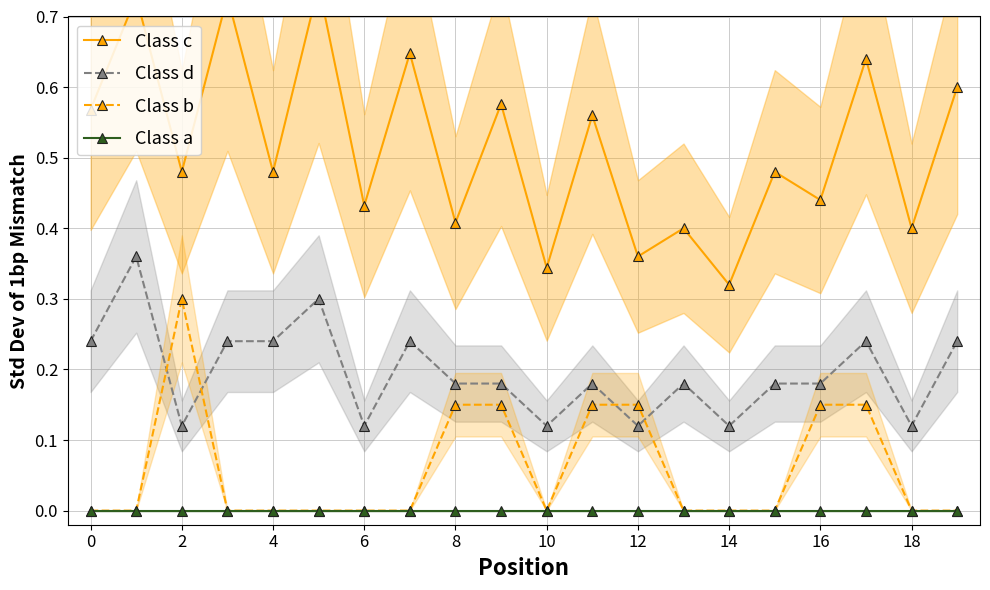

How many distinct data groups are displayed?

4